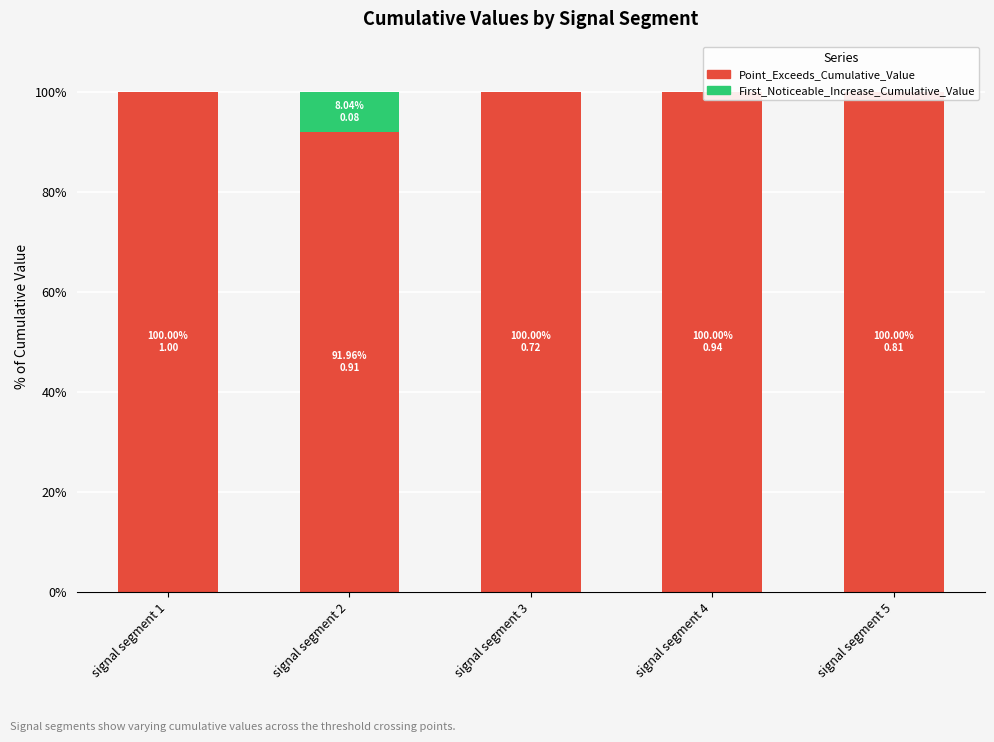

What is the difference between the maximum and second lowest values in the First_Noticeable_Increase_Cumulative_Value series?

8.0